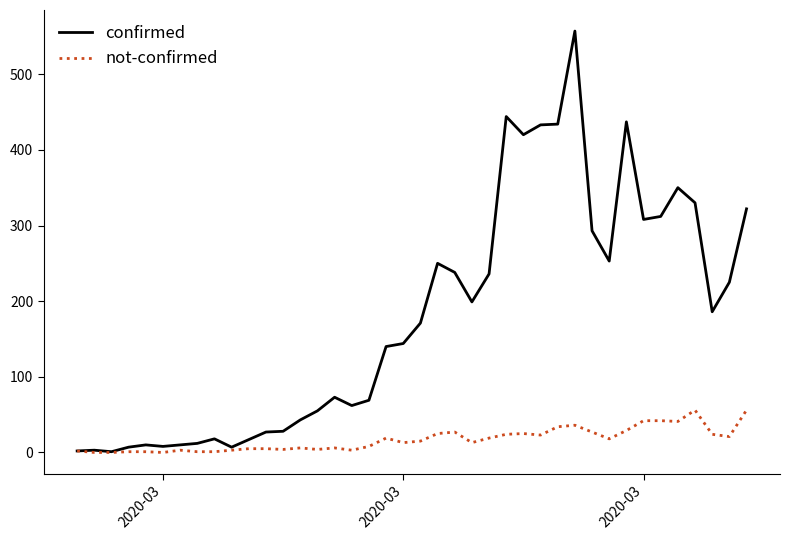

Which series has the widest spread of values?

confirmed